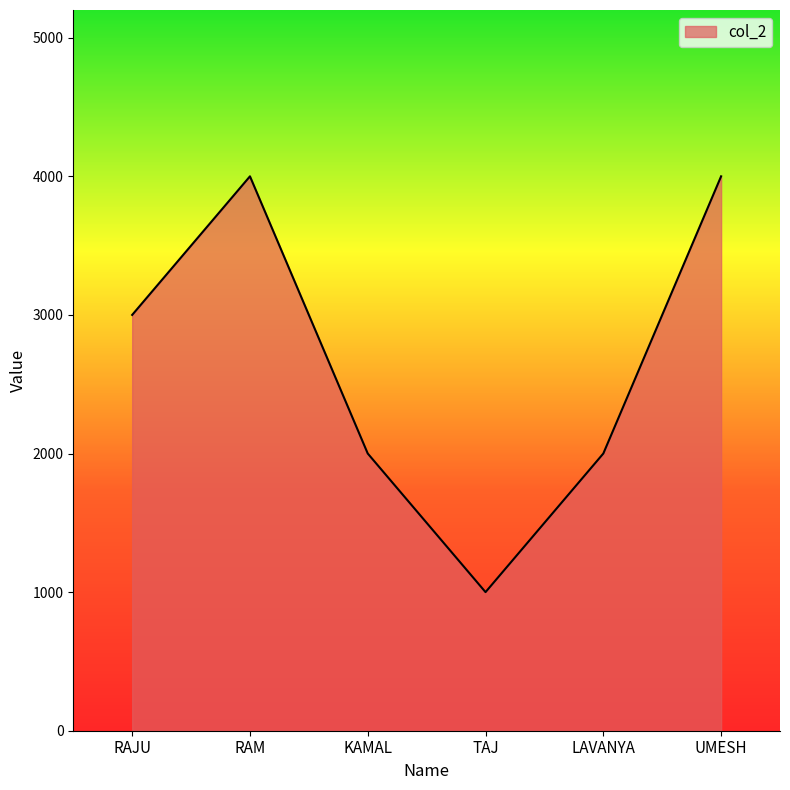

What is the sum of the values at RAJU and RAM?

7000